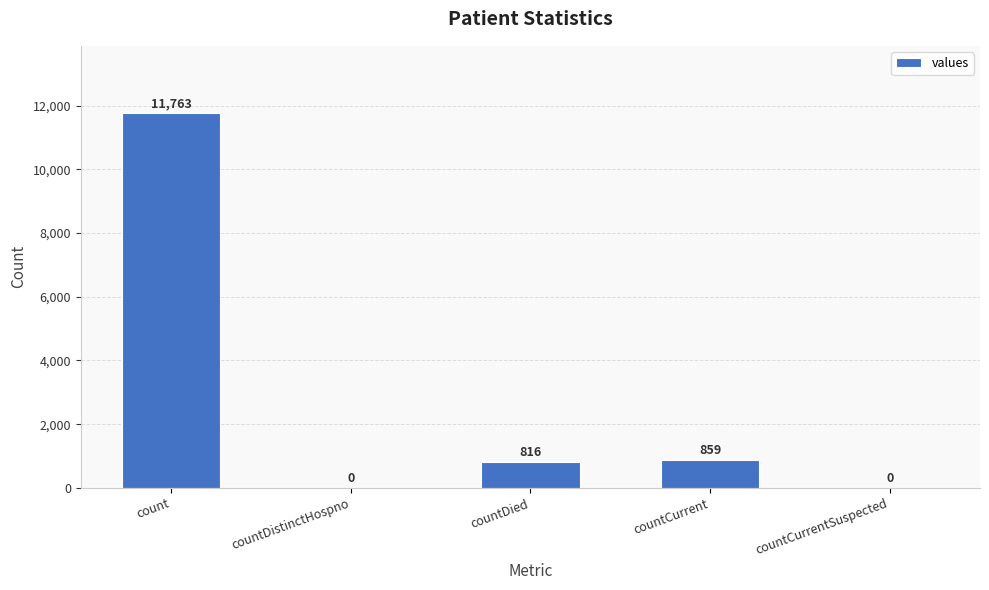

Where is the data nearest to the value 5881?

countCurrent